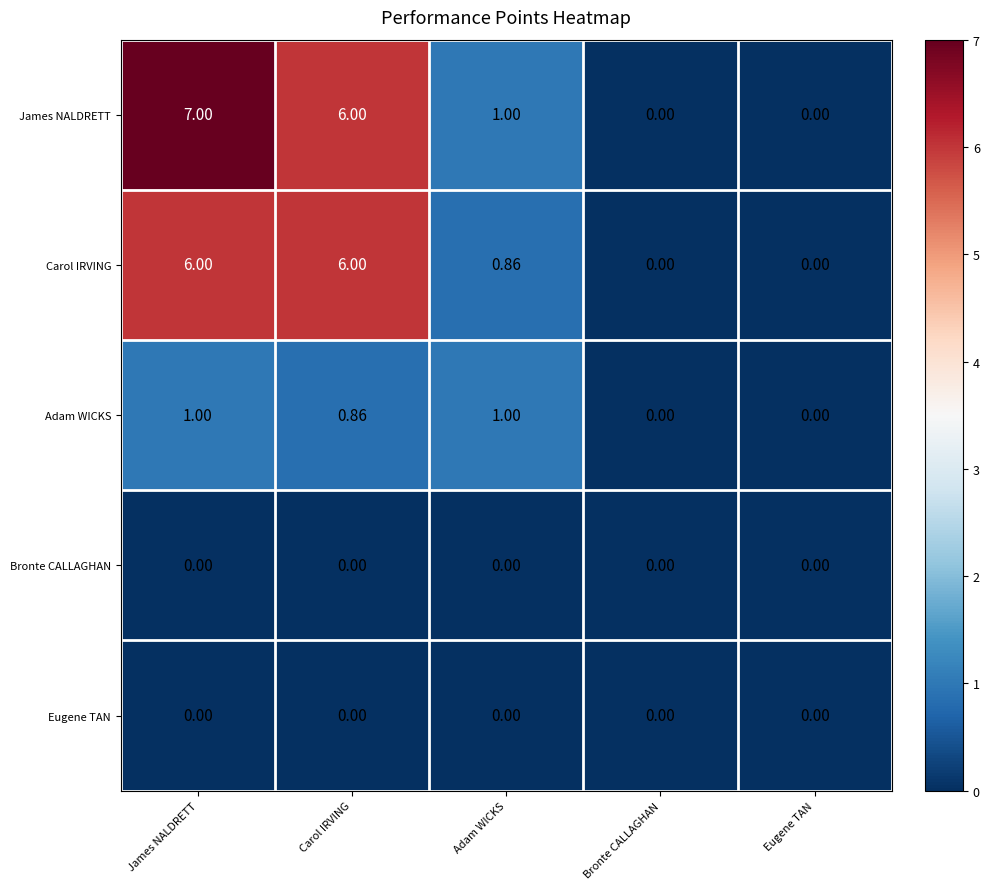

How many series are shown in this chart?

5